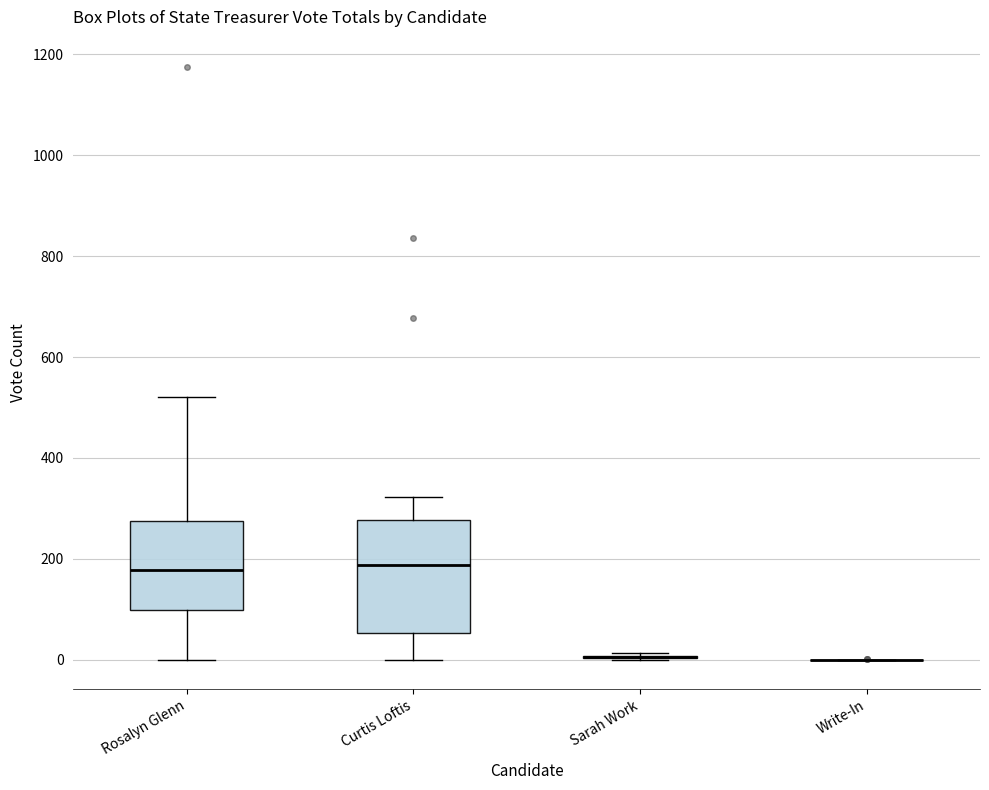

Reading left to right, read every box against the y-axis: the position of its median line, the range the box covers, and the ends of its whiskers. The values are not printed on the chart, so give them approximately, as read against the axis.

Rosalyn Glenn: median 180, box 100 to 280, whiskers 0 to 520
Curtis Loftis: median 180, box 60 to 280, whiskers 0 to 320
Sarah Work: box collapsed to a line at 0, whiskers 0 to 20
Write-In: box collapsed to a line at 0, whiskers 0 to 0